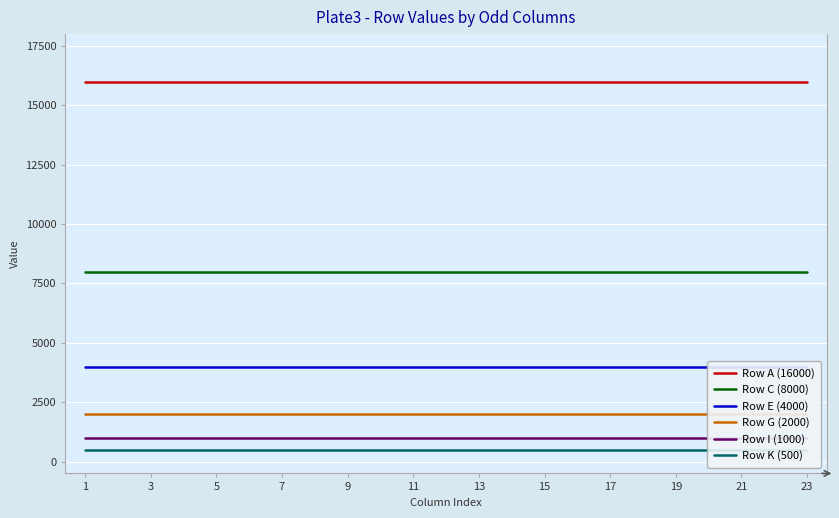

True or false: Row K (500) and Row E (4000) intersect in this chart.

False